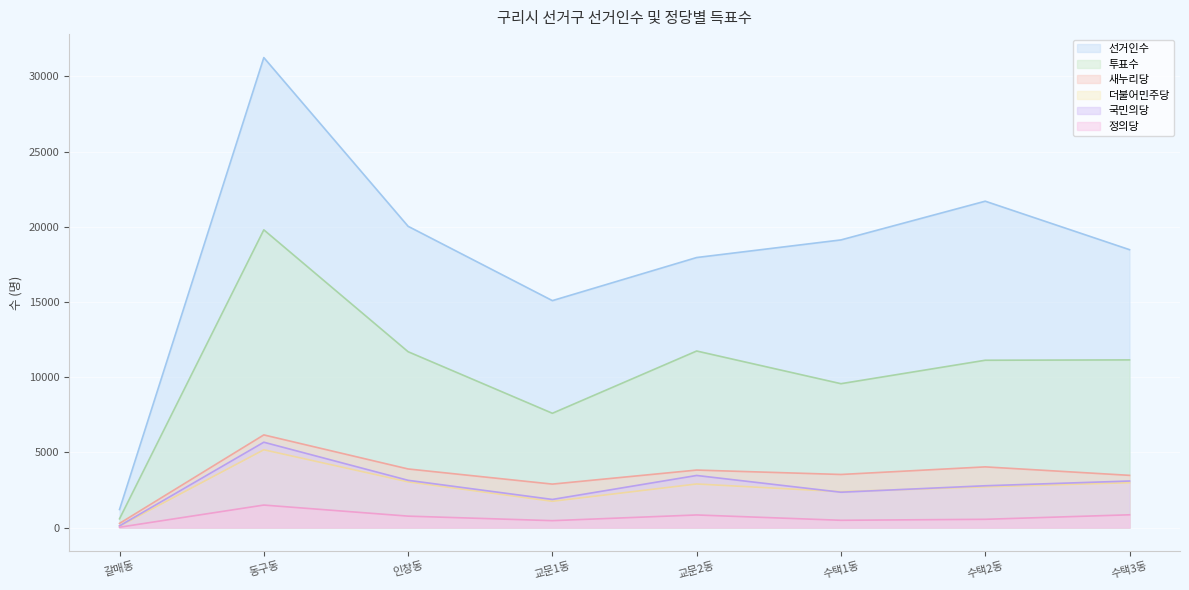

At which category is the sum across all series the highest?

동구동